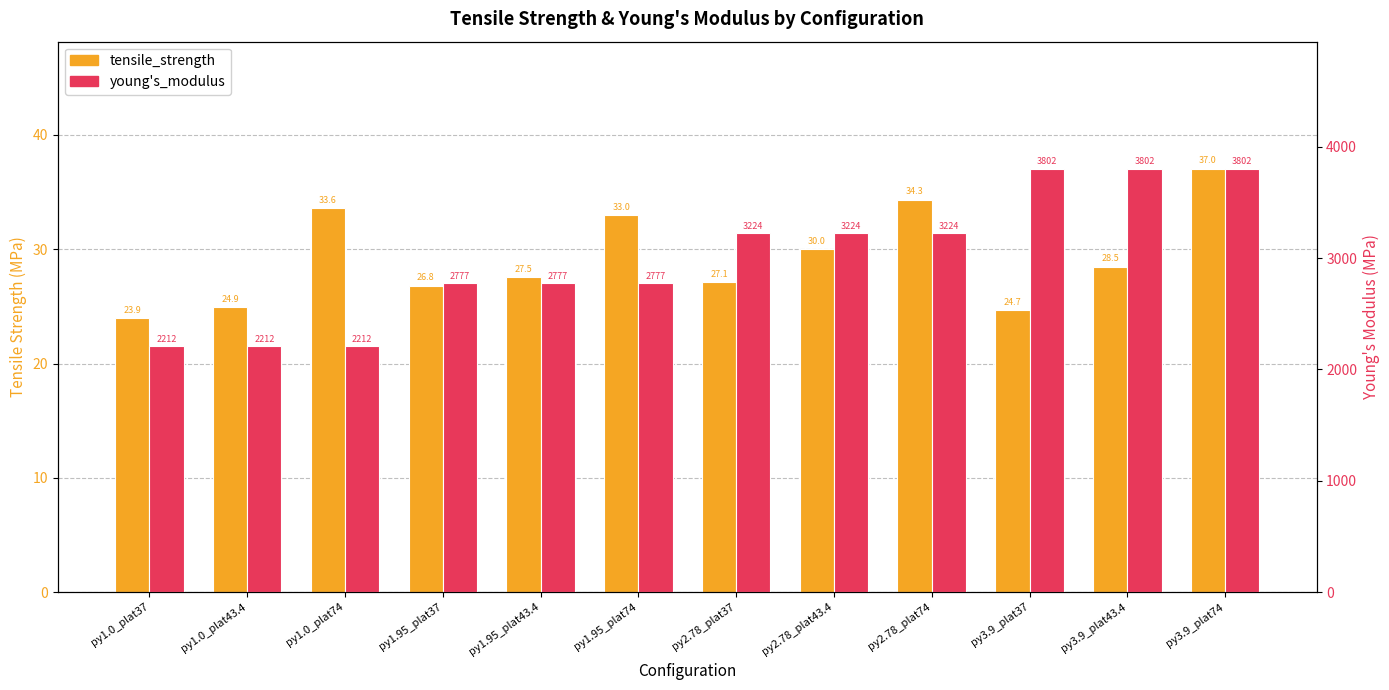

At which category does the chart reach its minimum across all series?

py1.0_plat37